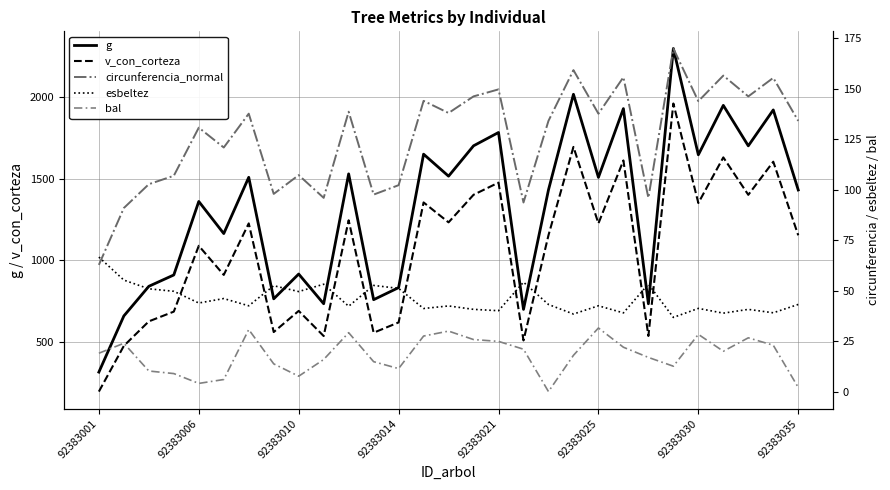

What is the maximum value shown in the chart?

2299.6